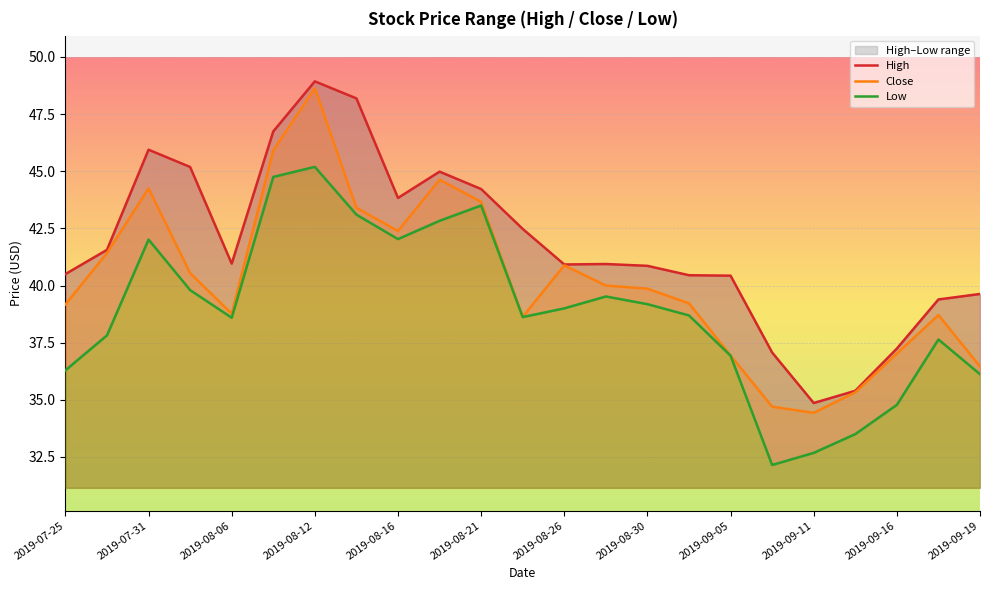

Reading right to left, transcribe all the data shown in this chart.

High: 39.6	39.4	37.2	35.4	34.9	37.1	40.4	40.5	40.9	40.9	40.9	42.5	44.2	45.0	43.8	48.2	48.9	46.7	41.0	45.2	45.9	41.6	40.5
Close: 36.5	38.7	37.0	35.3	34.4	34.7	36.9	39.2	39.9	40.0	40.9	38.6	43.7	44.6	42.4	43.4	48.6	45.9	38.8	40.5	44.2	41.4	39.2
Low: 36.1	37.6	34.8	33.5	32.7	32.1	36.9	38.7	39.2	39.5	39.0	38.6	43.5	42.8	42.0	43.1	45.2	44.8	38.6	39.8	42.0	37.8	36.3